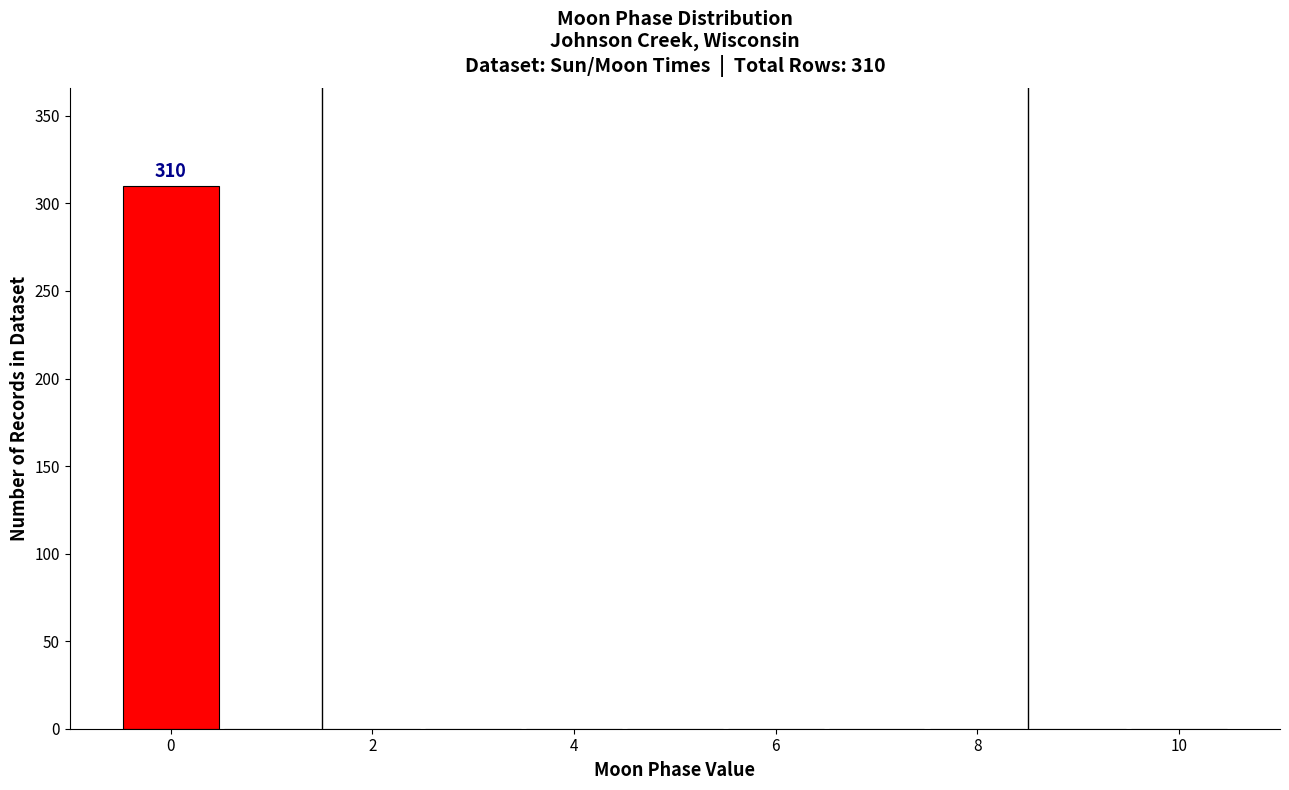

Over which range of the x-axis is the bar tallest?

-0.5 to 0.5